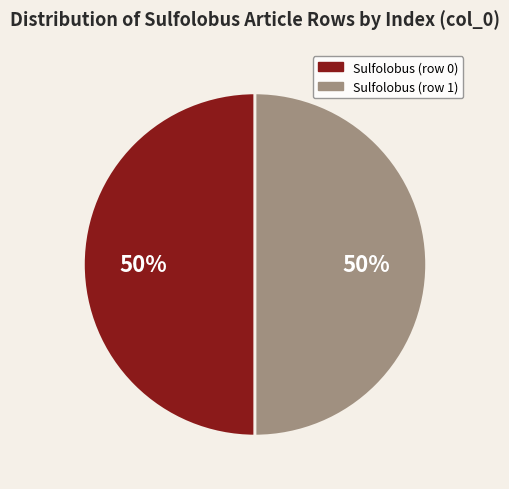

Is the sum of Sulfolobus (row 1) and Sulfolobus (row 0) greater than half?

Yes